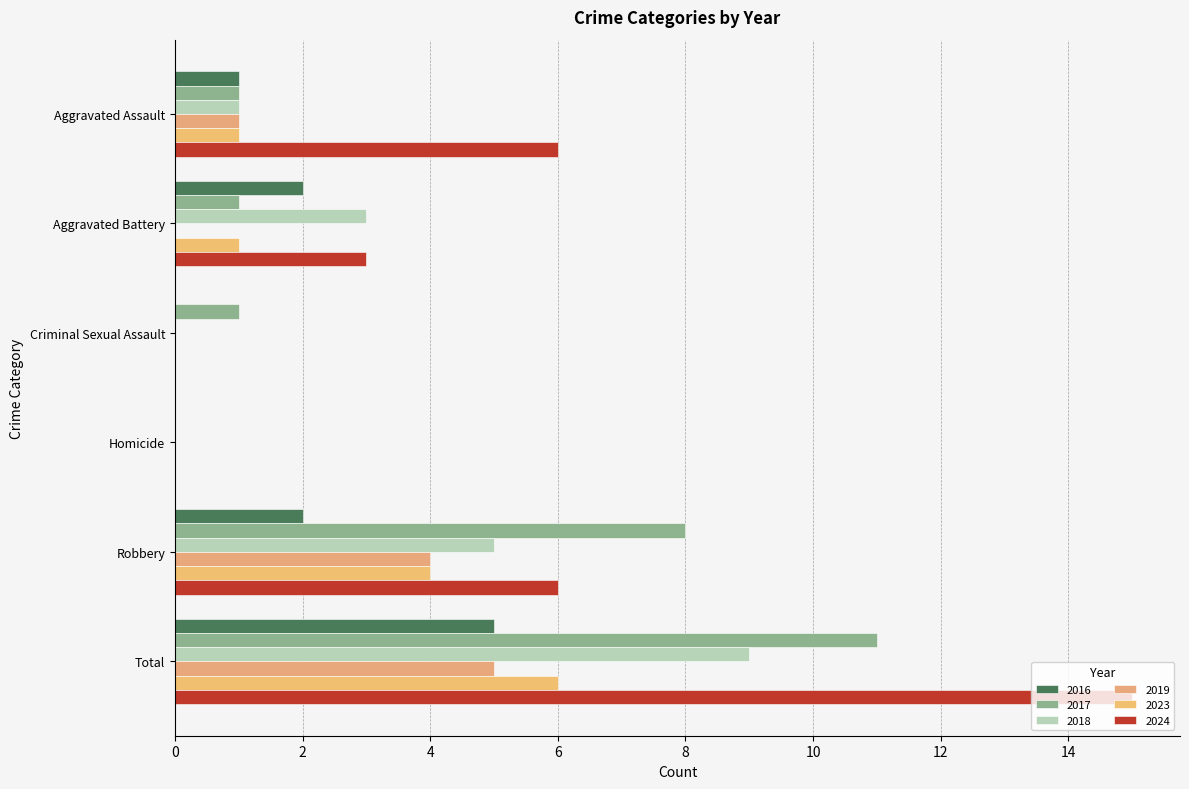

What is the label of the 4th bar from the right?

Criminal Sexual Assault